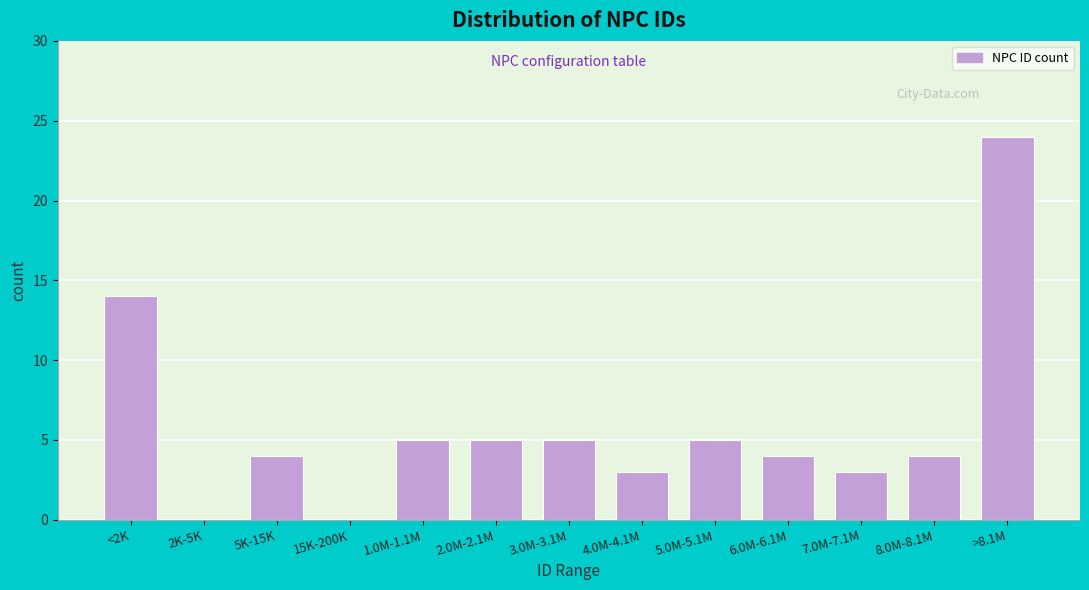

Reading left to right, transcribe all the data shown in this chart.

<2K=14	2K-5K=0	5K-15K=4	15K-200K=0	1.0M-1.1M=5	2.0M-2.1M=5	3.0M-3.1M=5	4.0M-4.1M=3	5.0M-5.1M=5	6.0M-6.1M=4	7.0M-7.1M=3	8.0M-8.1M=4	>8.1M=24